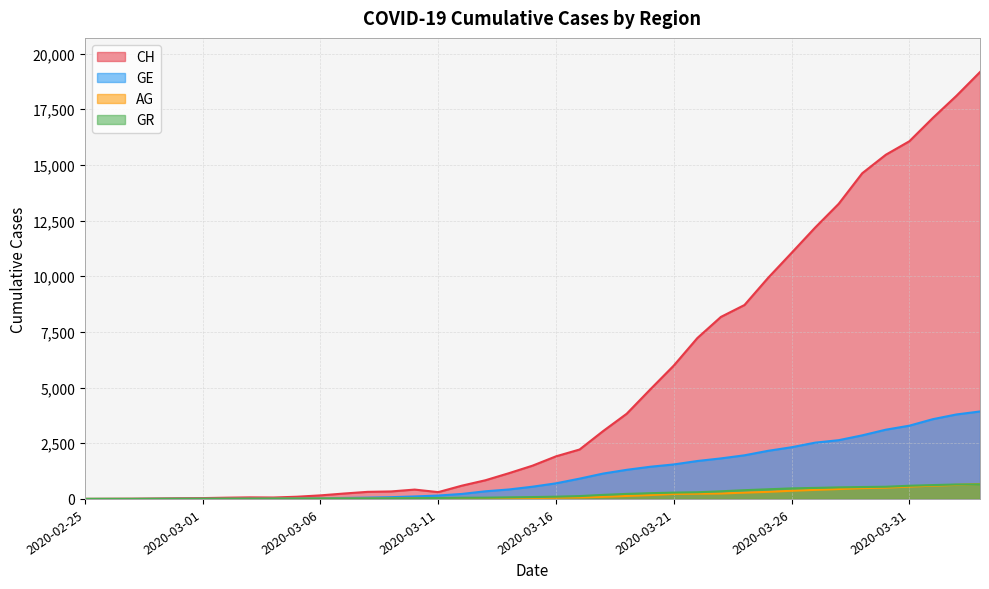

What is the total value across all series at 2020-04-03?

4585